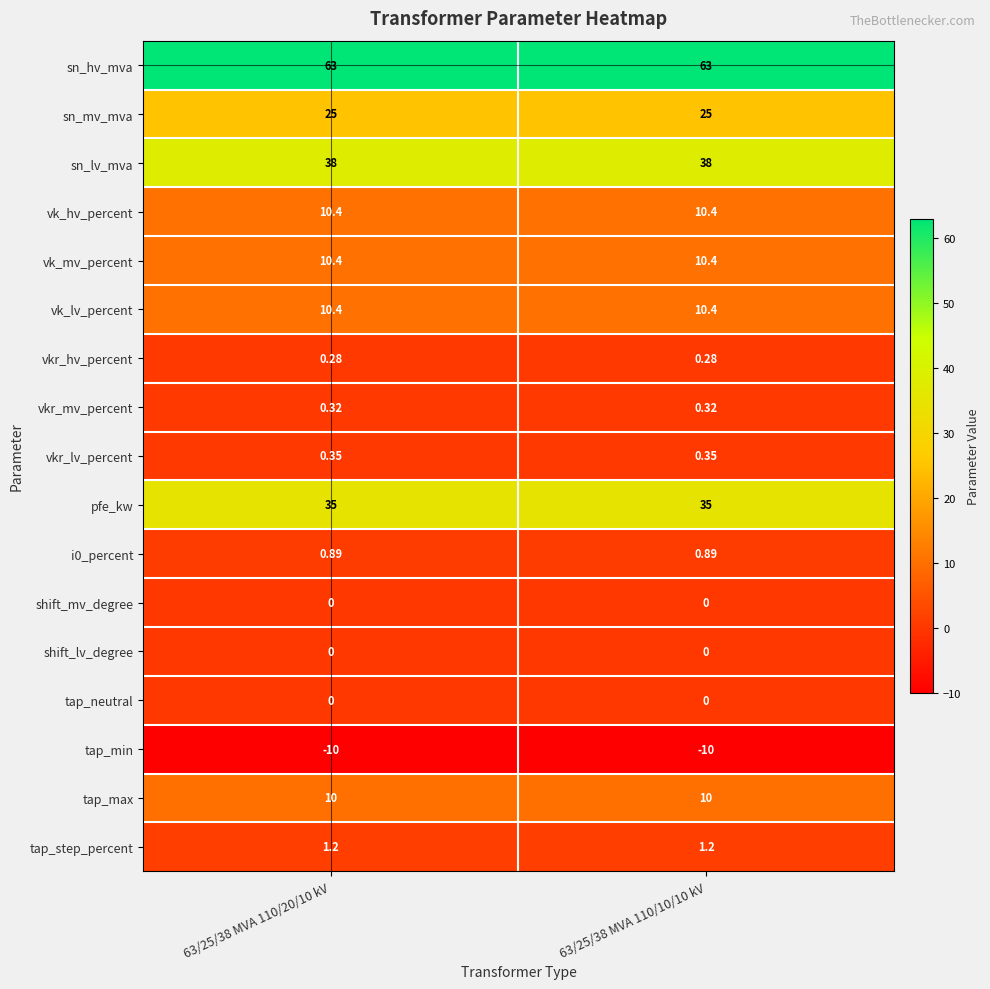

Which series has the largest total across all categories?

sn_hv_mva